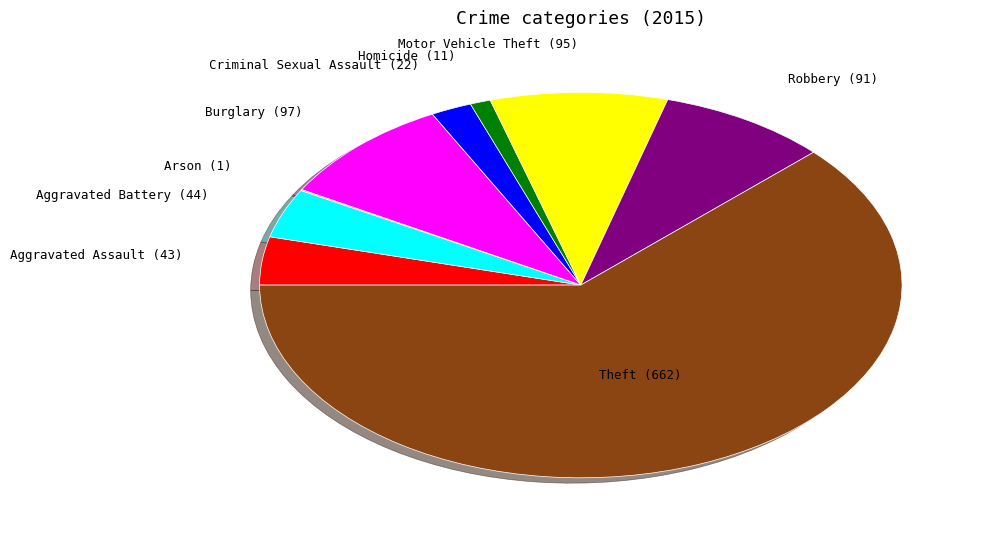

Does any single category account for the majority?

Yes